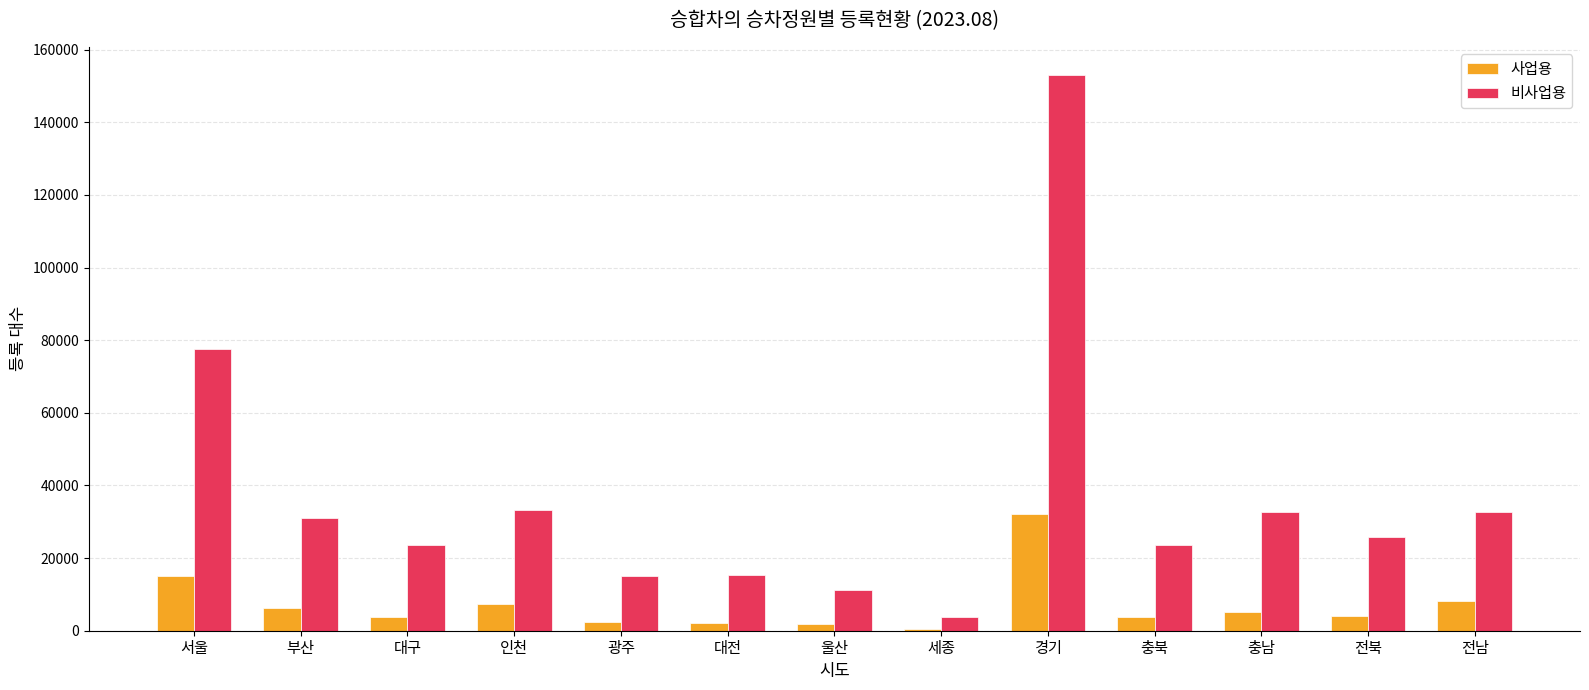

What is the difference between the 비사업용 values at 인천 and 전남?

542